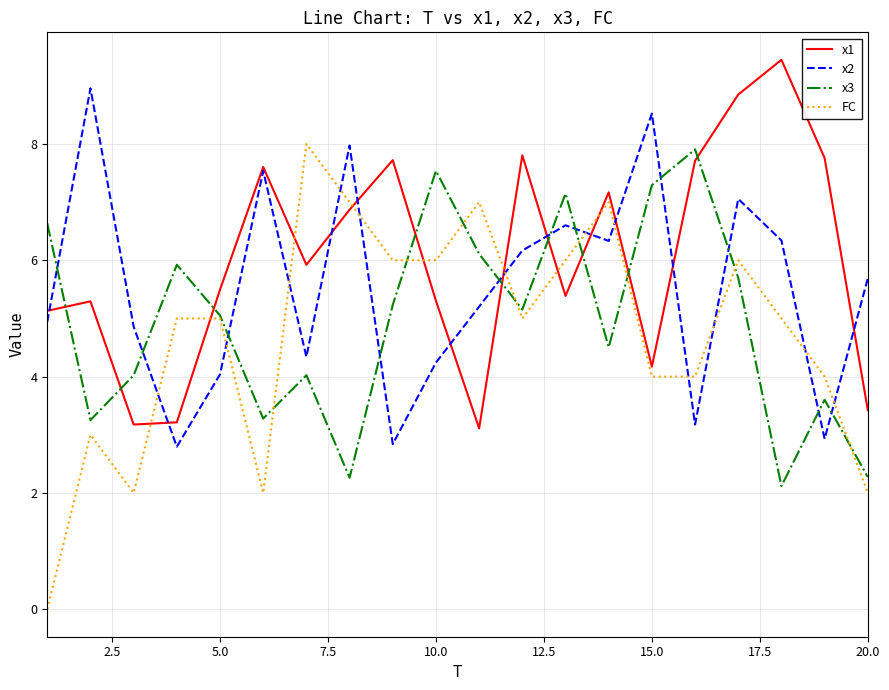

True or false: x1 and FC intersect in this chart.

True